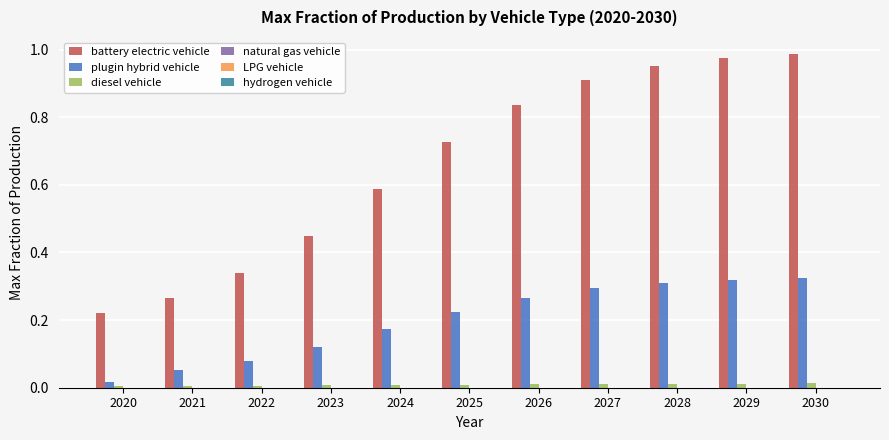

True or false: diesel vehicle has a value of 0.0 at 2025.

True